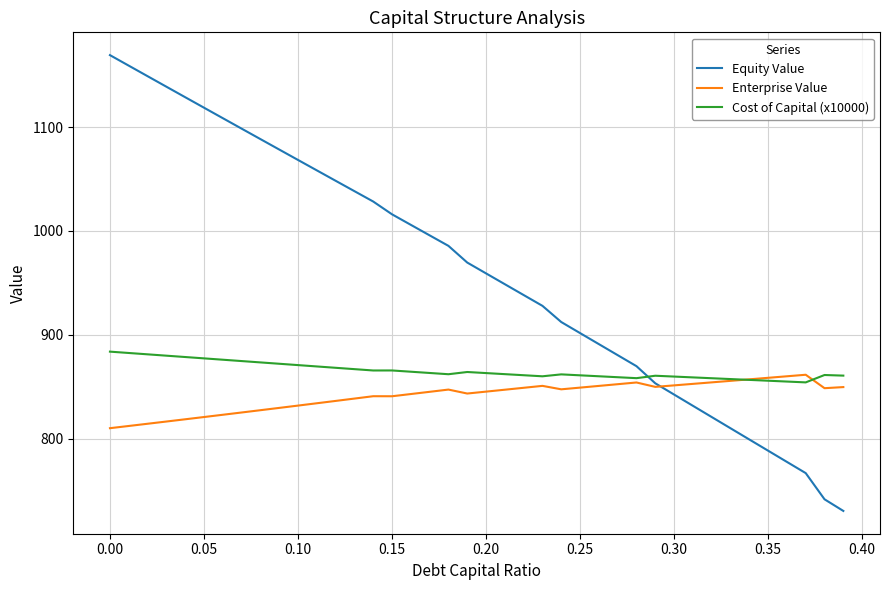

What is the greatest value displayed?

1169.2